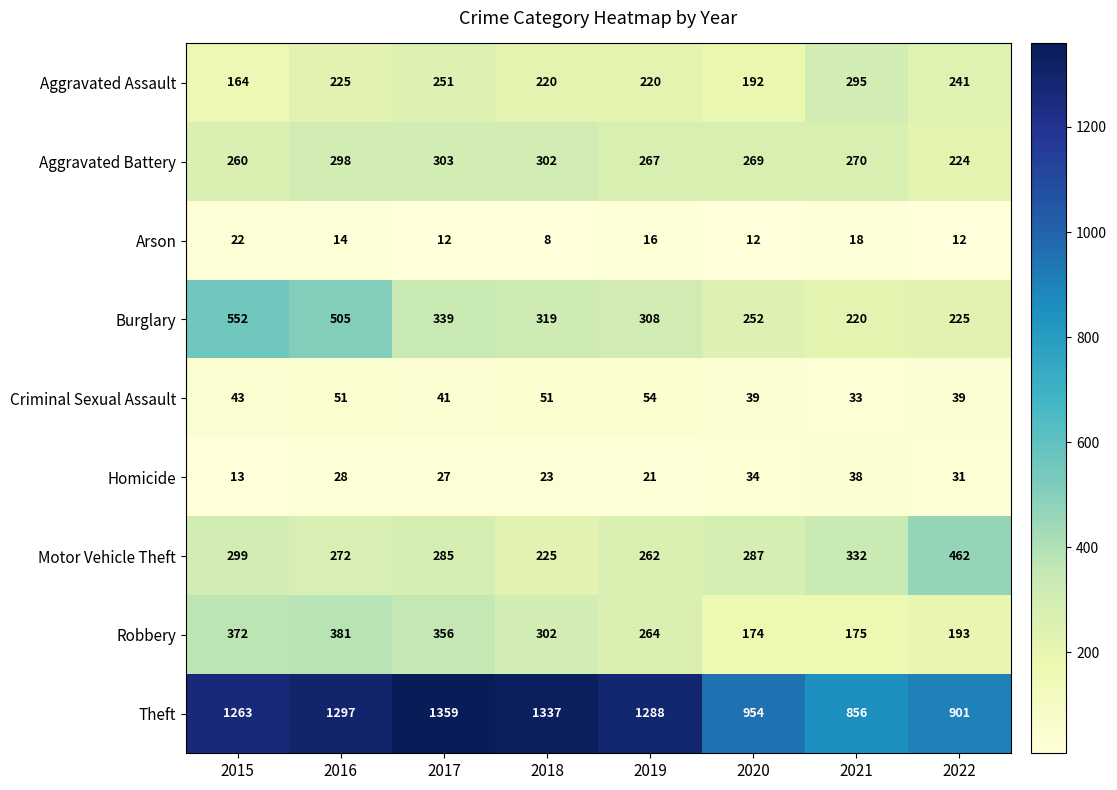

Between 2017 and 2021, which series saw the biggest shift?

Theft